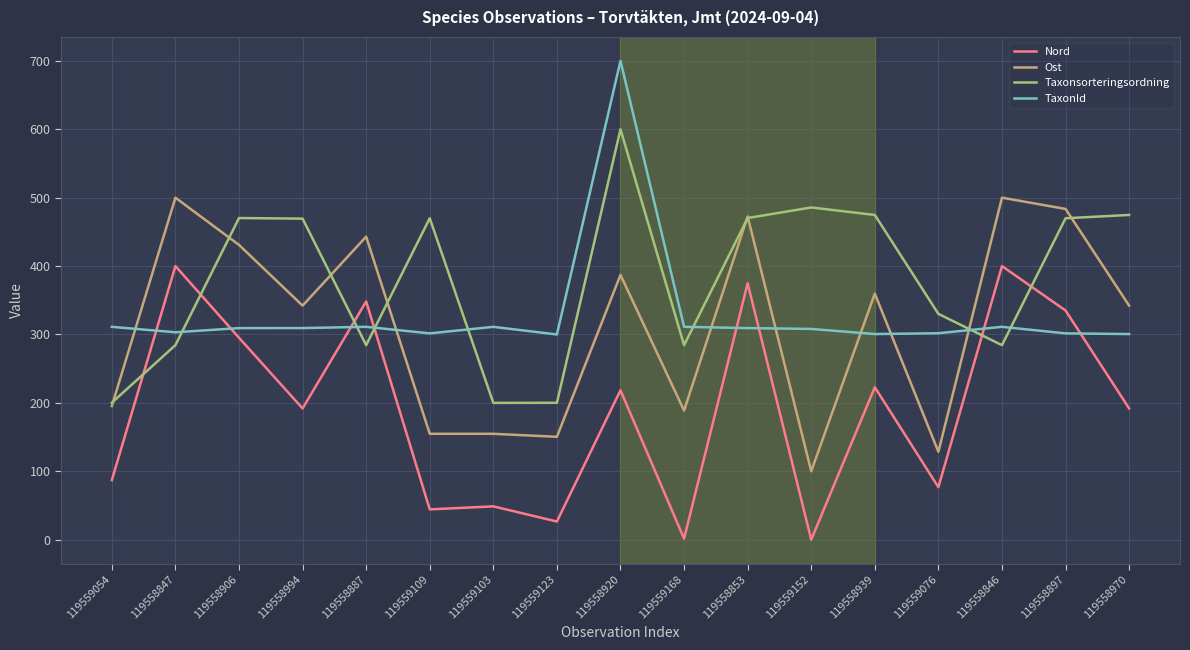

What is the approximate value of Nord at 119558906?

295.2